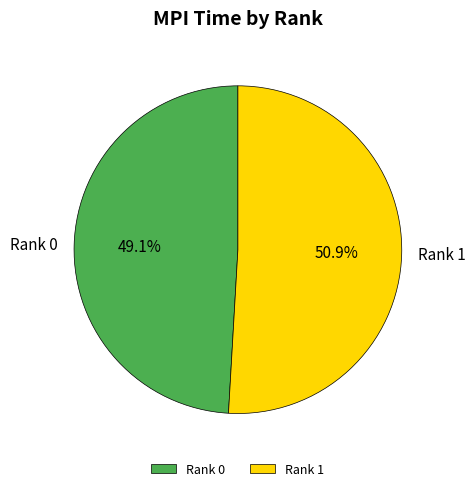

Which slice is the largest?

Rank 1